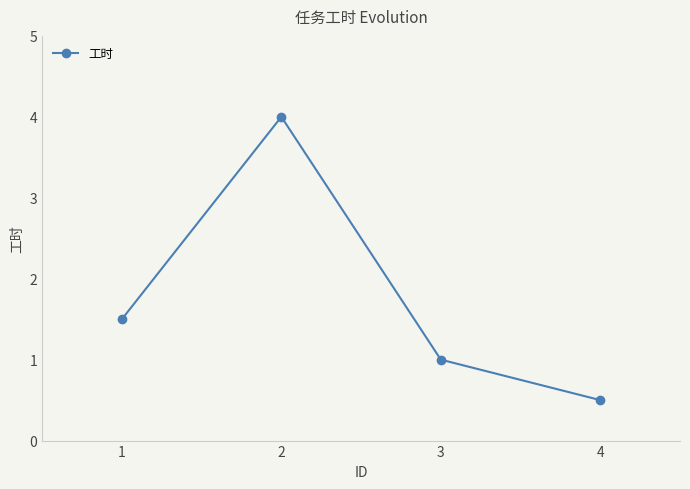

How many values are between 1 and 4?

3